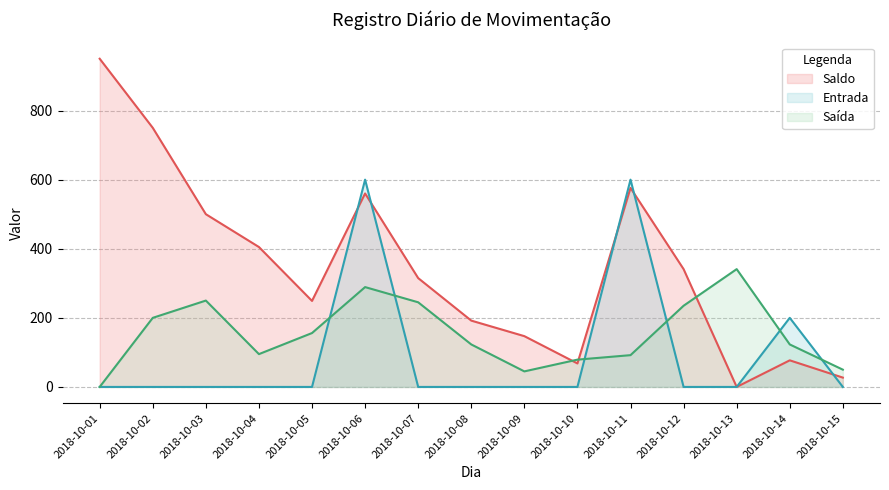

What is the maximum value for Saída?

341